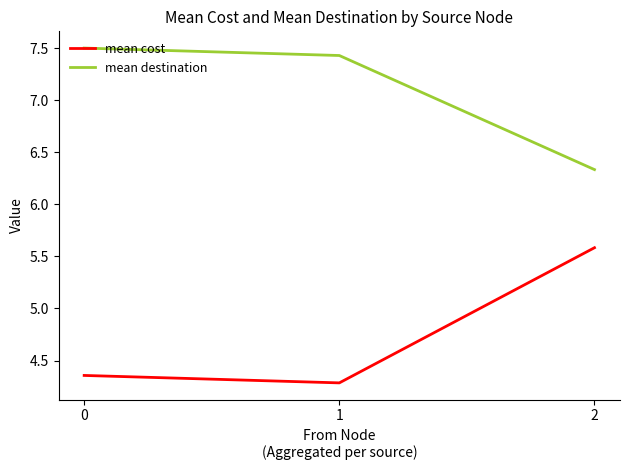

What is the average value of the mean destination series?

7.1